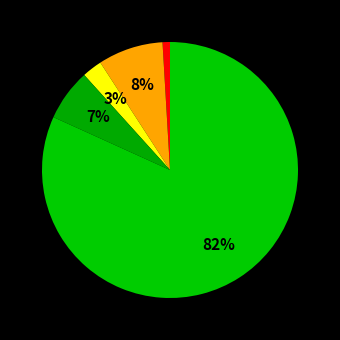

How many segments does this pie chart have?

5